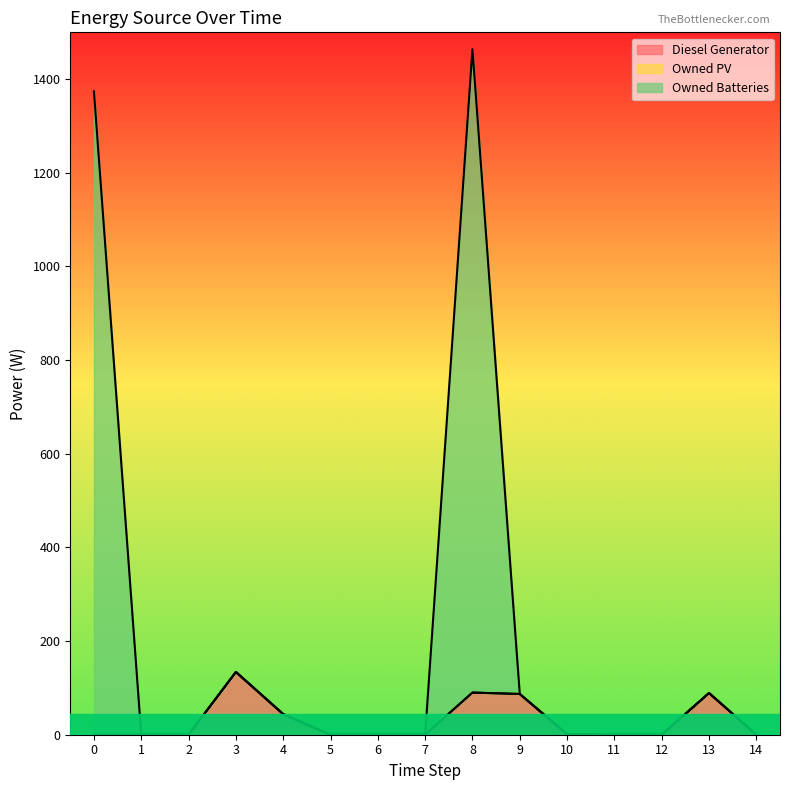

At which category is the sum across all series the highest?

8